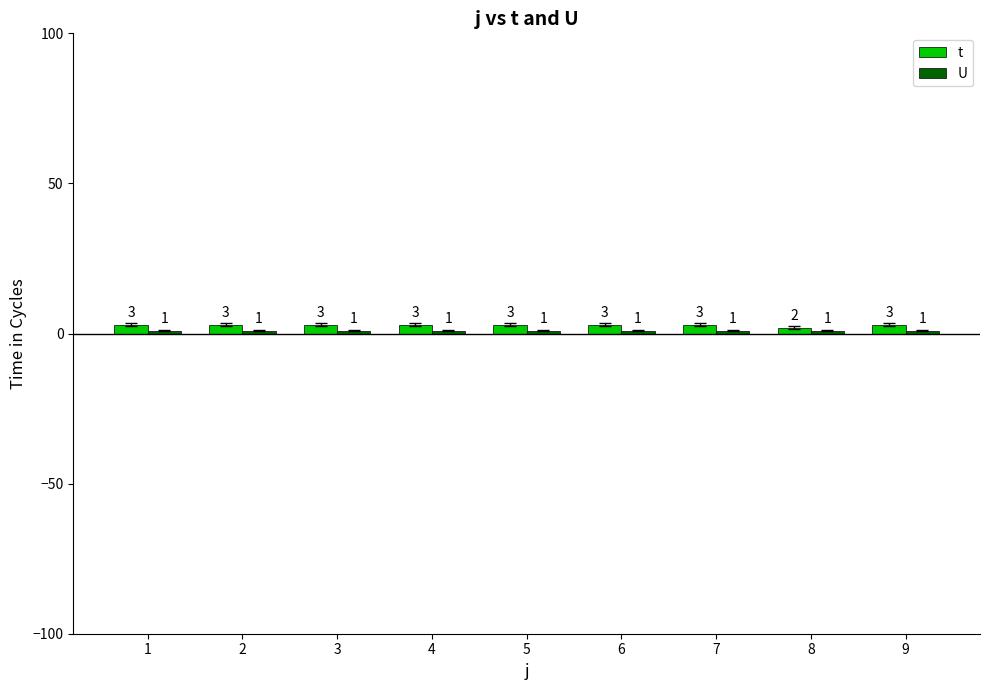

What is the total value across all series at 7?

4